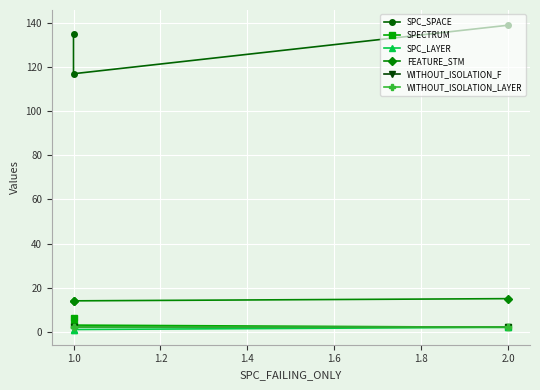

How many values in the SPECTRUM series are below 3?

1